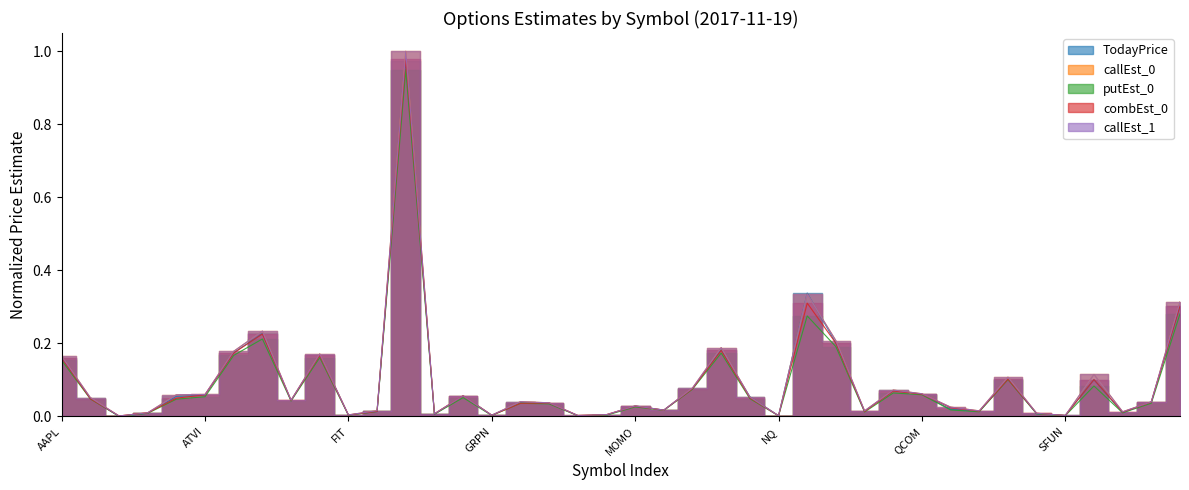

True or false: putEst_0 and callEst_1 intersect in this chart.

False